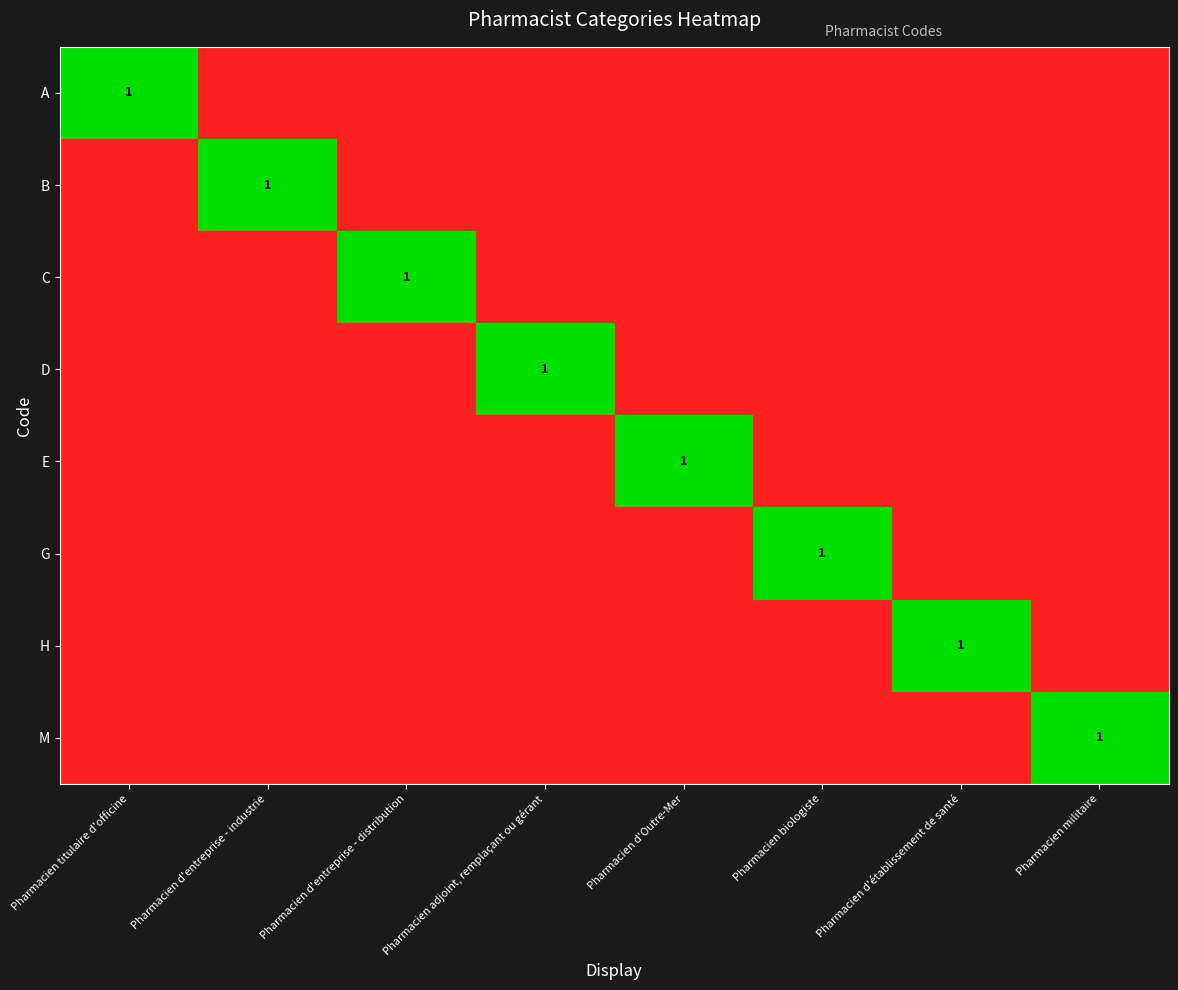

Between Pharmacien d'entreprise - distribution and Pharmacien militaire, which series saw the biggest shift?

C